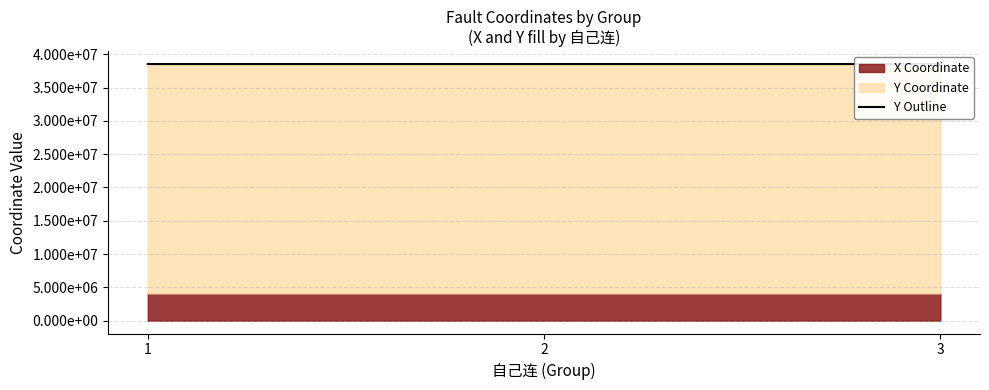

Rank the categories by value from lowest to highest.

1, 2, 3